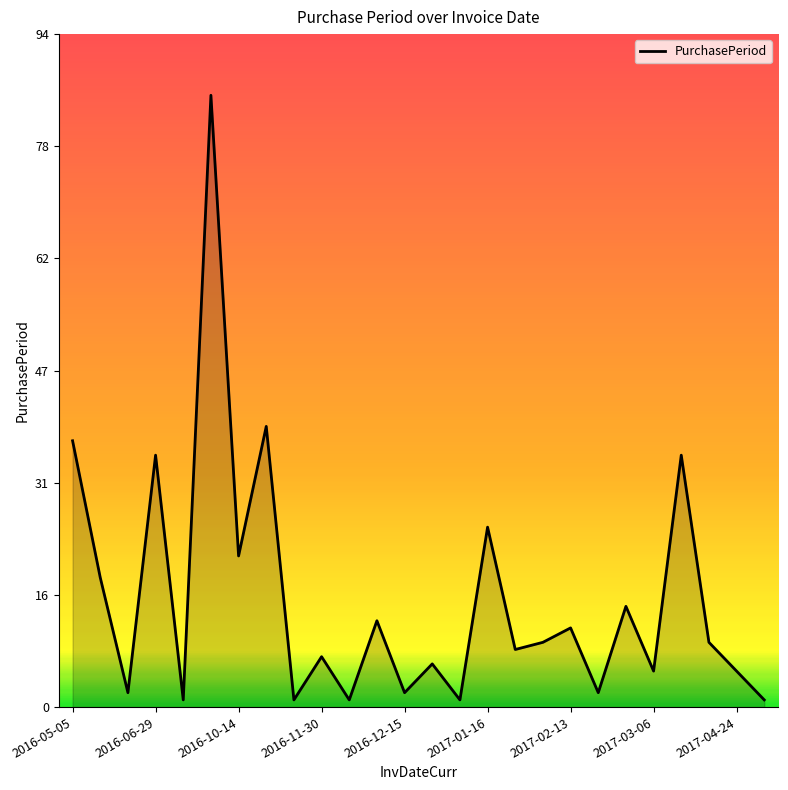

Is this an area chart (filled region under the line)?

Yes